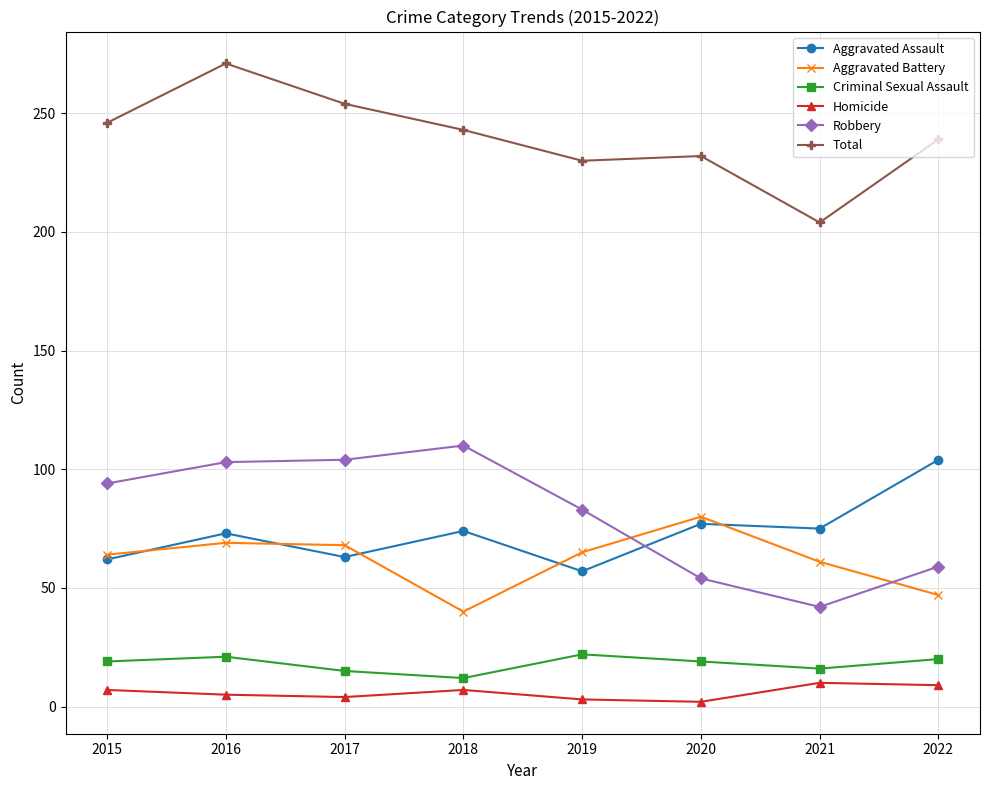

How many data points in Total are less than 243?

4